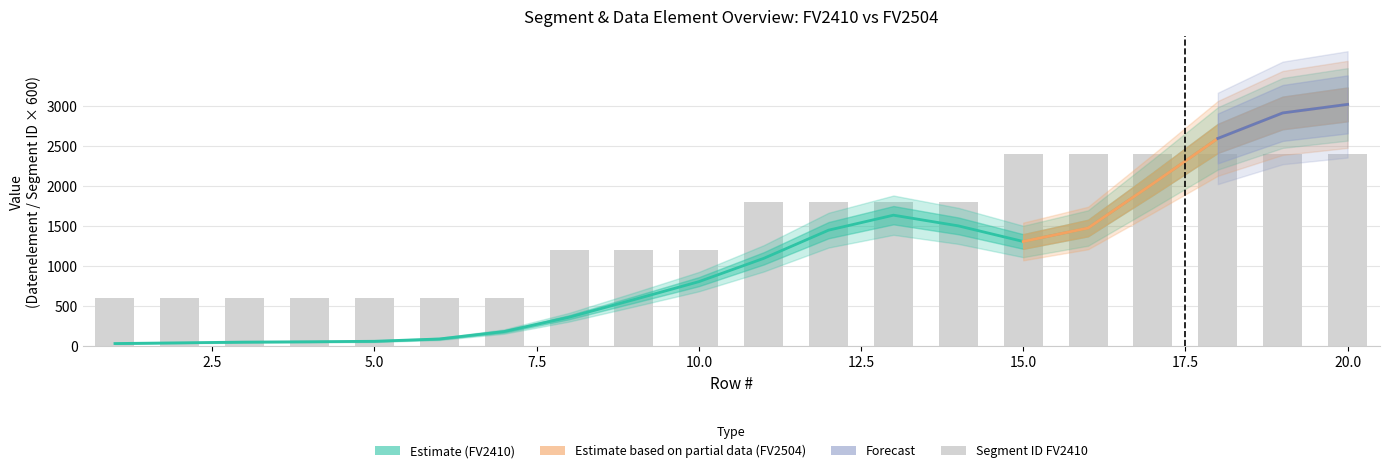

What is the value of the Segment ID FV2504 bar at the 8th from the left?

2